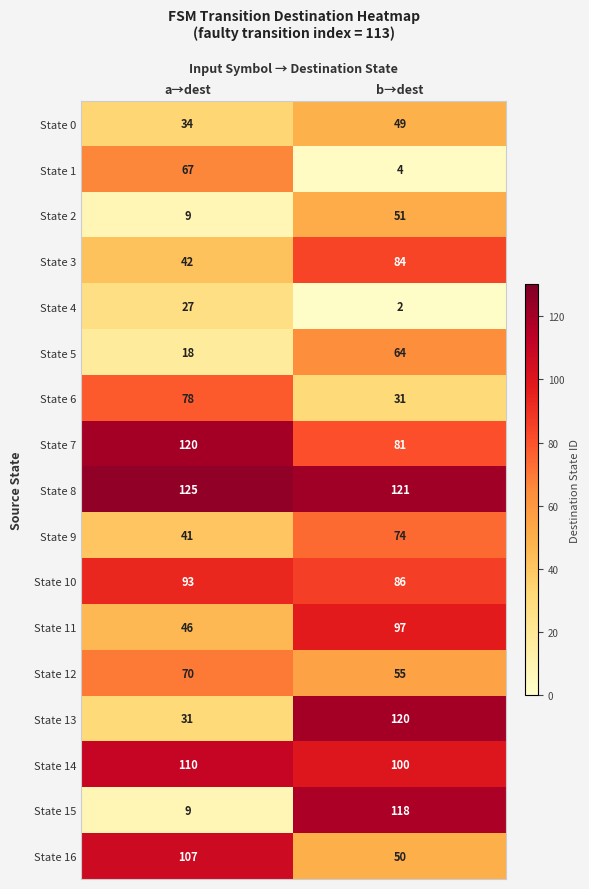

List the labels in order of State 13 value, largest first.

b→dest, a→dest